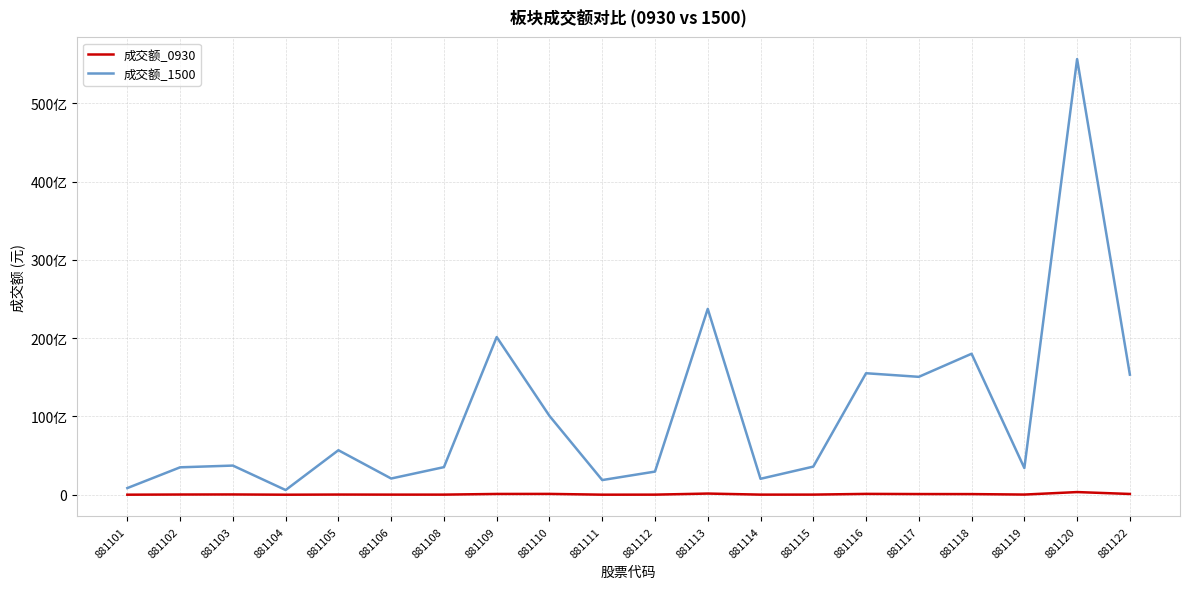

What is the sum of all 成交额_0930 values?

1249791015